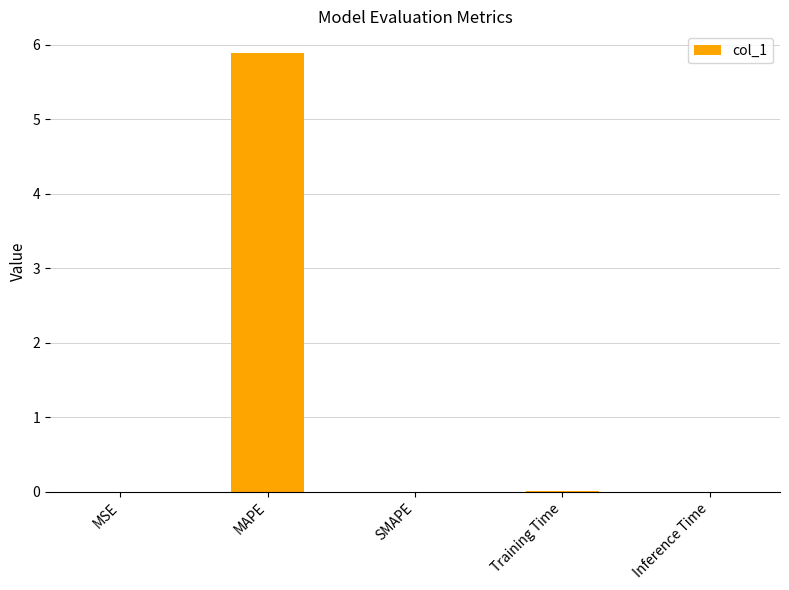

The chart shows a value of 0.0 at SMAPE. True or false?

True